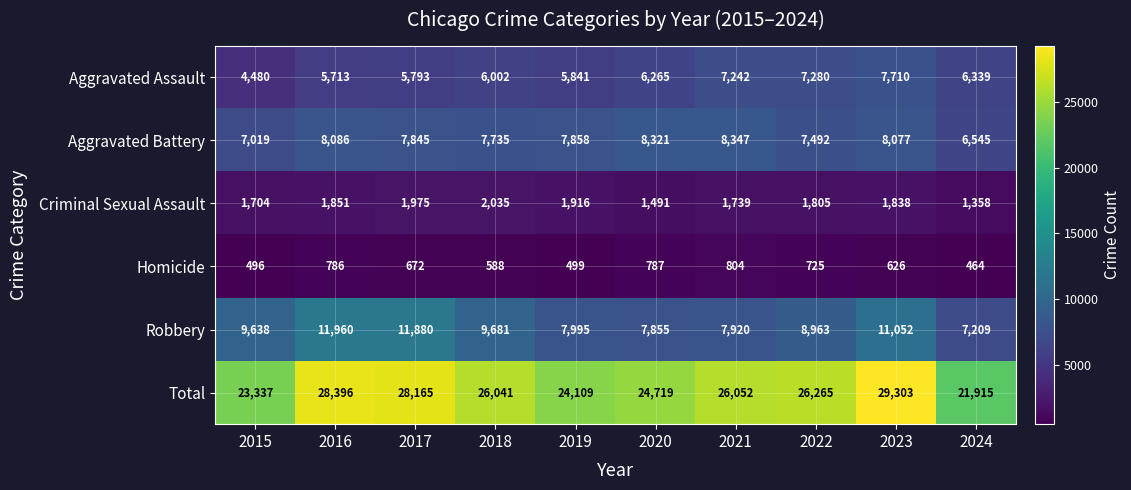

What is the sum of all Aggravated Battery values?

77325